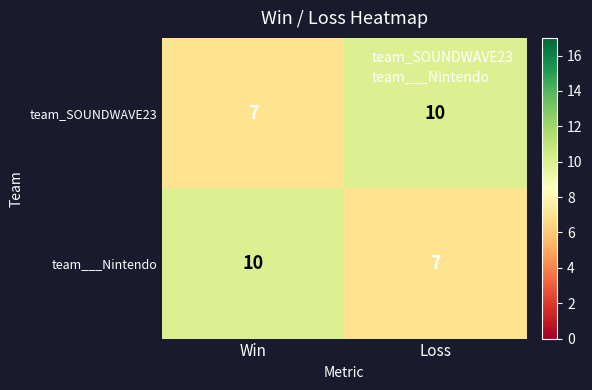

What is the sum of the team___Nintendo values at Loss and Win?

17